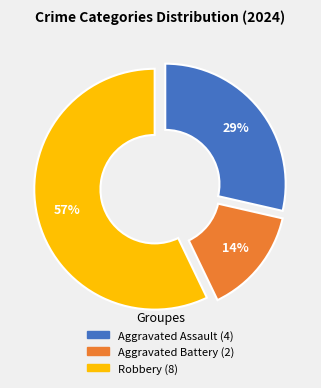

Is it true that Aggravated Assault is 29% of the pie?

True